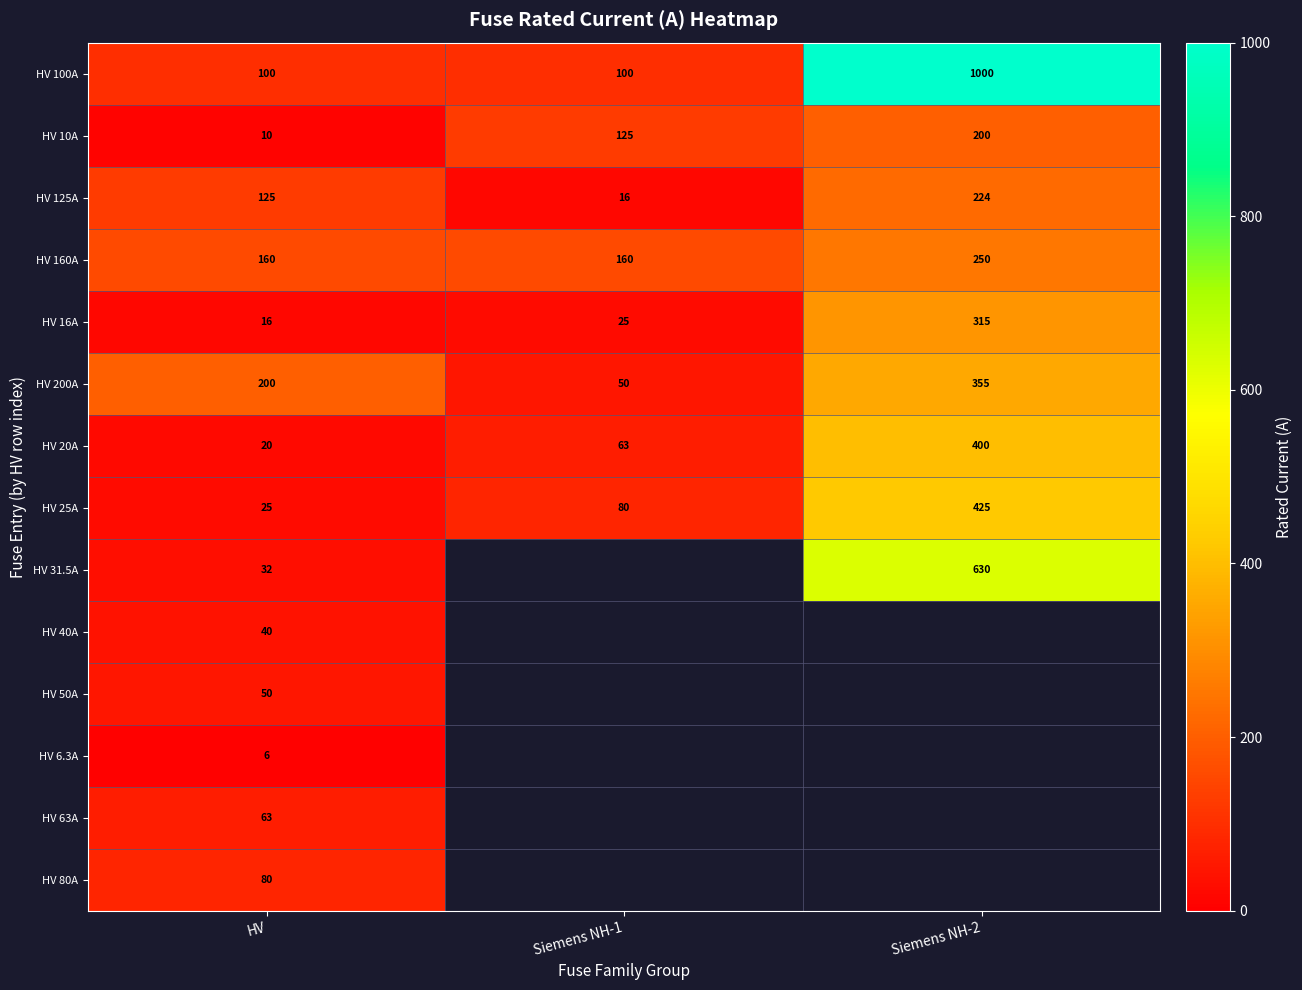

List the labels in order of HV 125A value, largest first.

Siemens NH-2, HV, Siemens NH-1